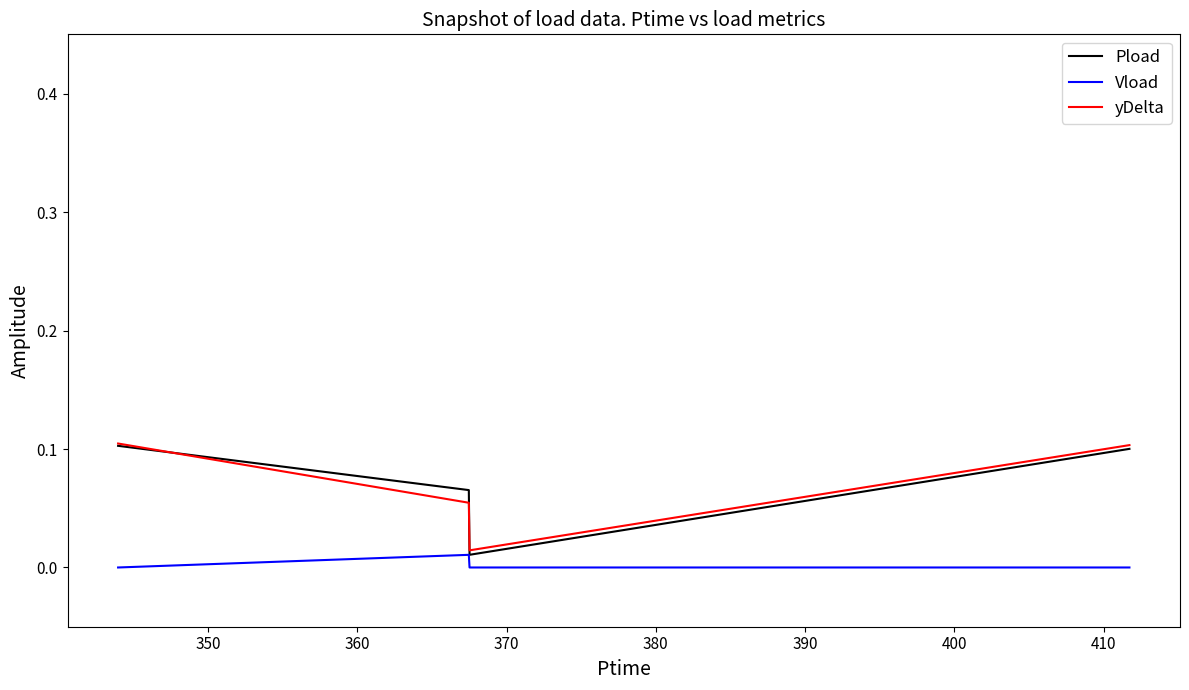

Which series has the largest range (max minus min)?

Pload